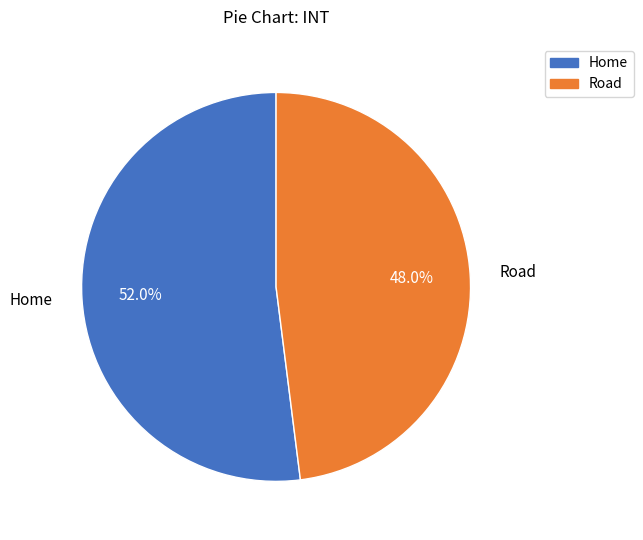

To the nearest percent, what is the average slice percentage?

50%